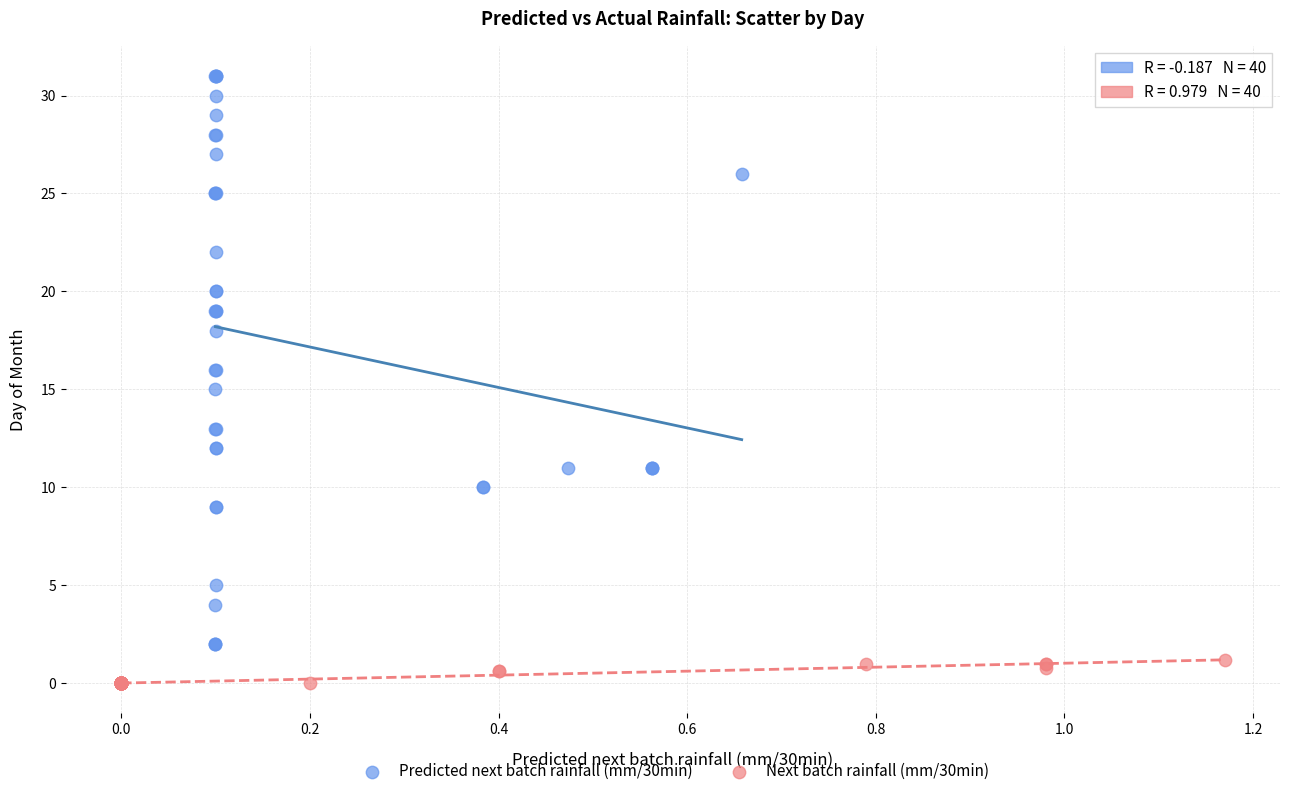

Which series reaches the maximum Y coordinate?

Predicted next batch rainfall (mm/30min)